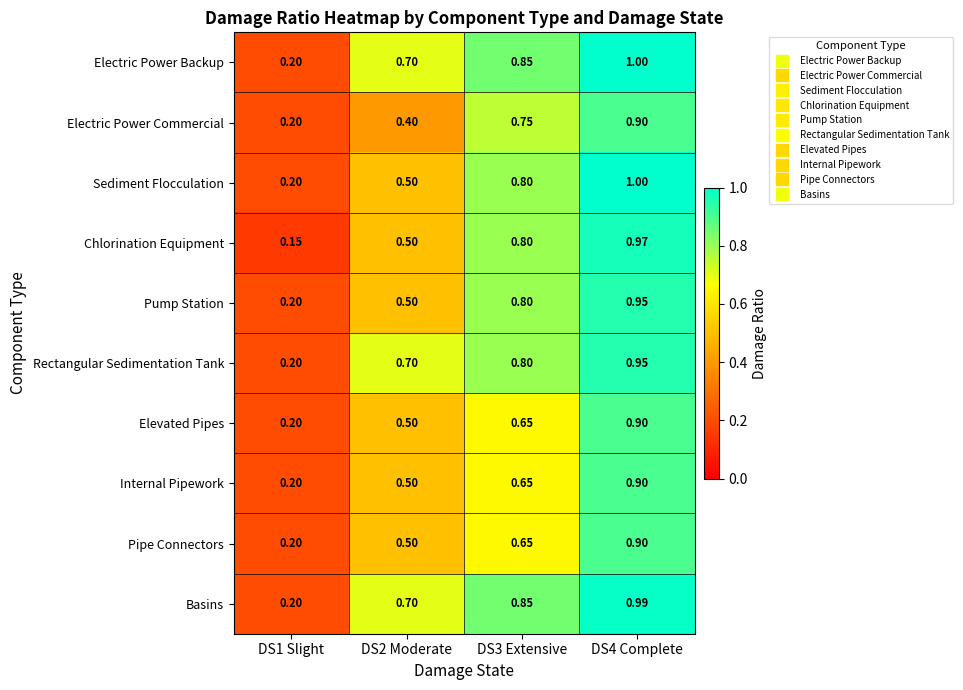

Is the value of Sediment Flocculation at DS4 Complete greater than the value of Rectangular Sedimentation Tank at DS4 Complete?

Yes